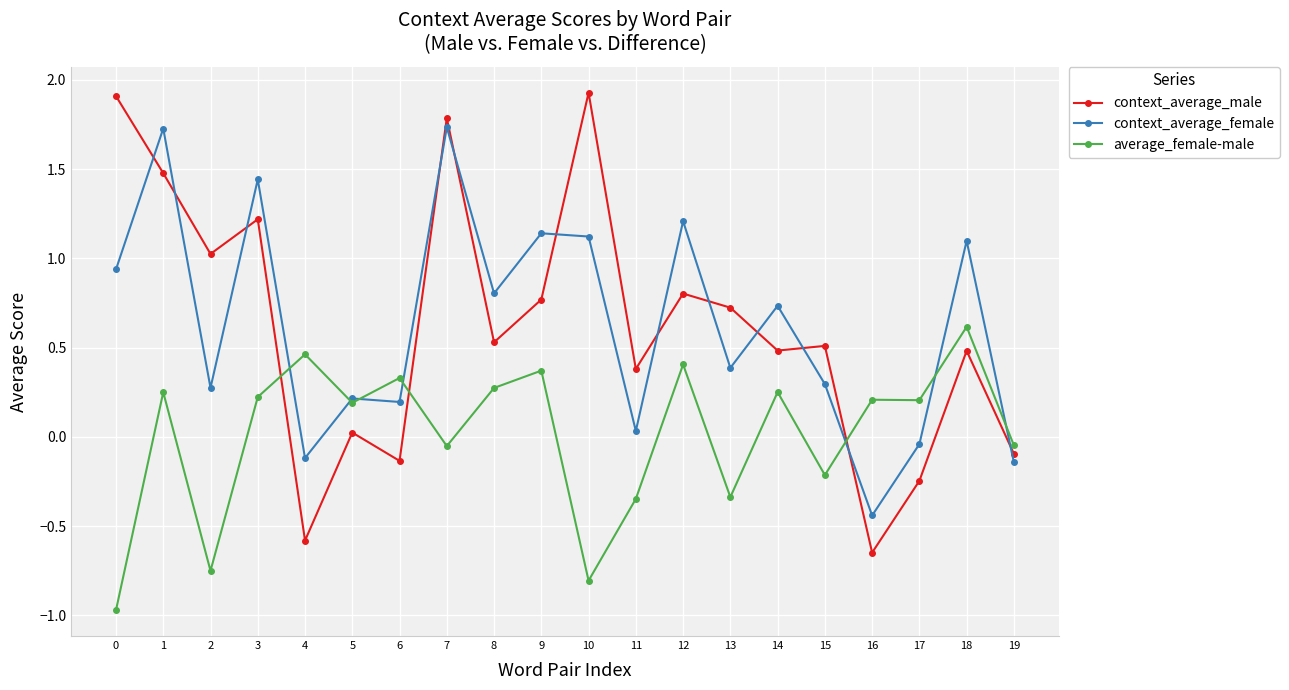

What is the difference between the maximum and minimum values in the context_average_male series?

2.6